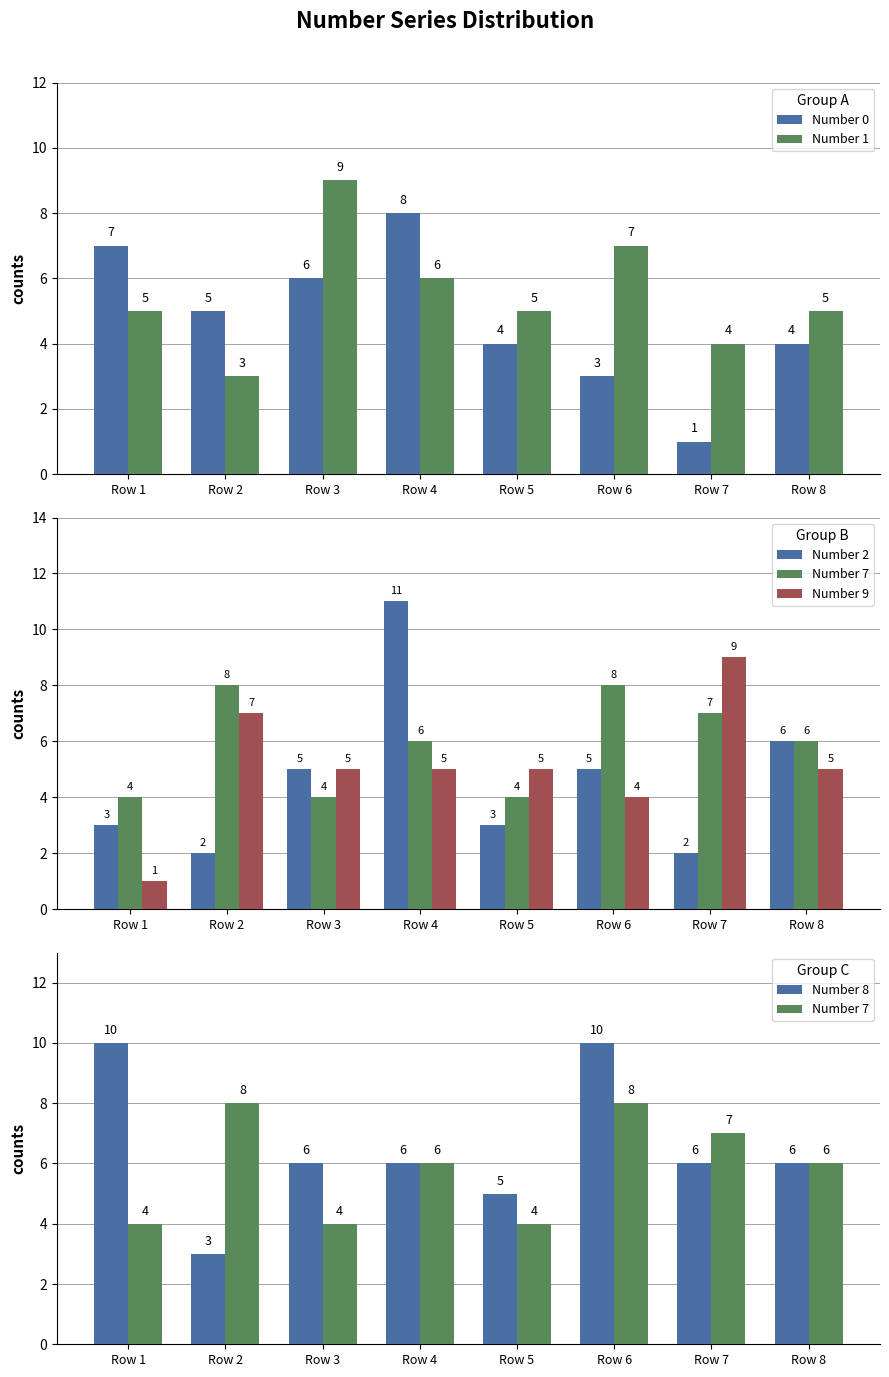

What is the sum of all Number 7 values?

47